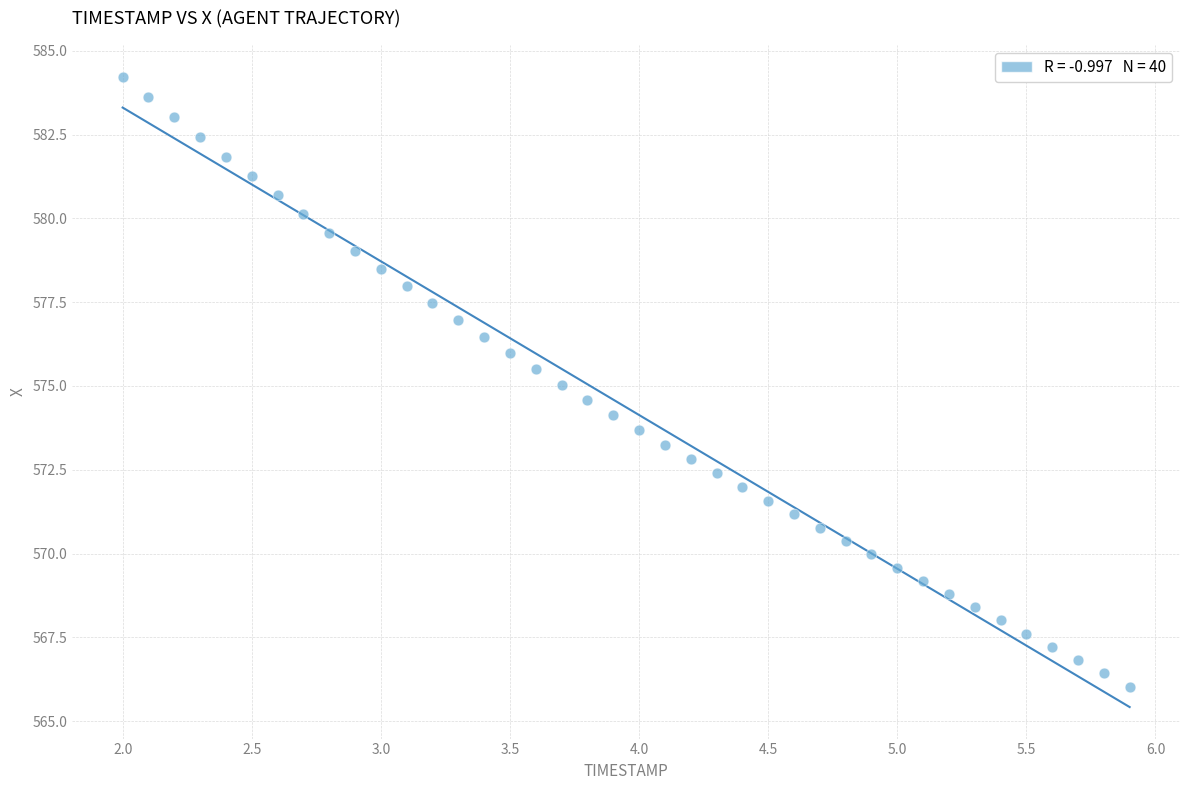

What is the range of Y values (max minus min)?

18.2